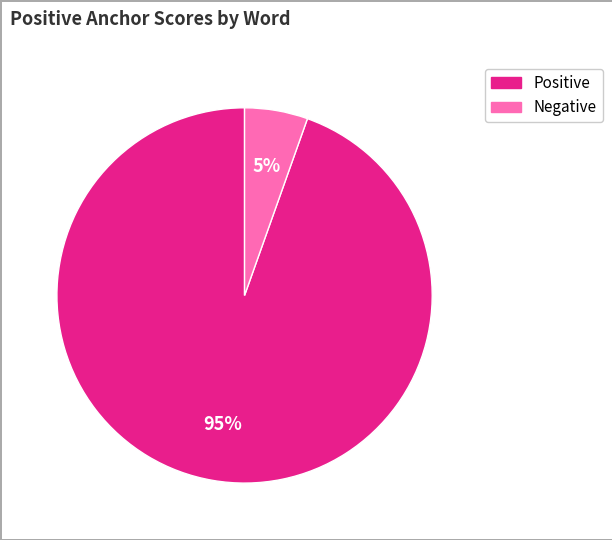

To the nearest percent, what is the average slice percentage?

50%